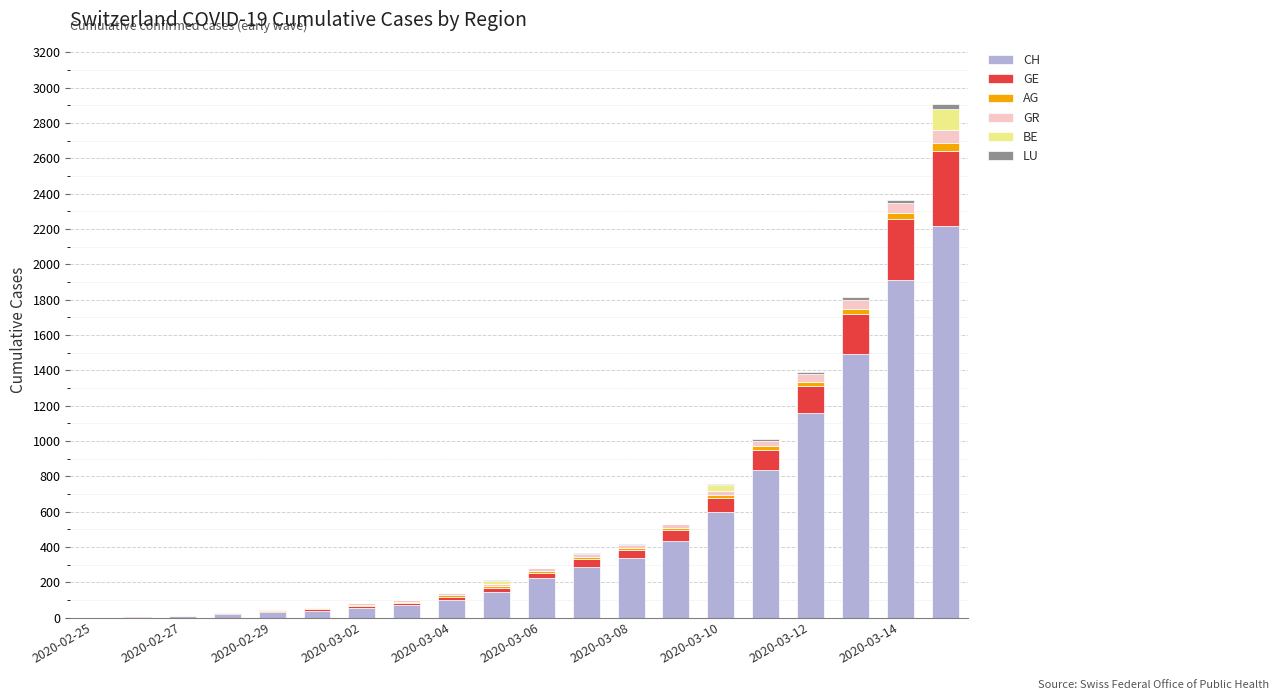

What is the maximum value for CH?

2219